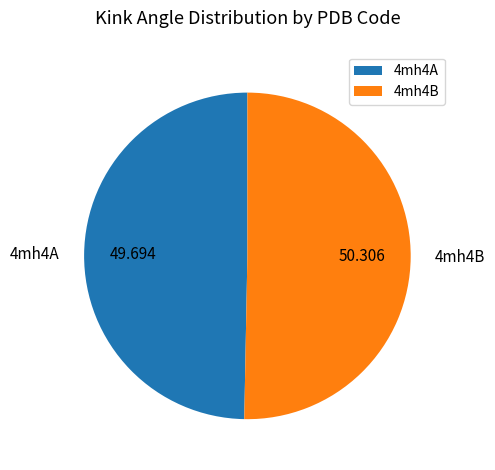

Combined, do 4mh4B and 4mh4A account for over 50%?

Yes